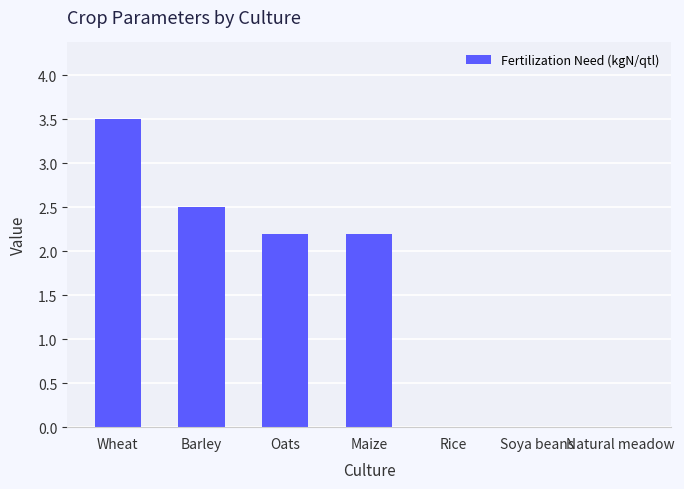

What is the maximum value shown in the chart?

3.5